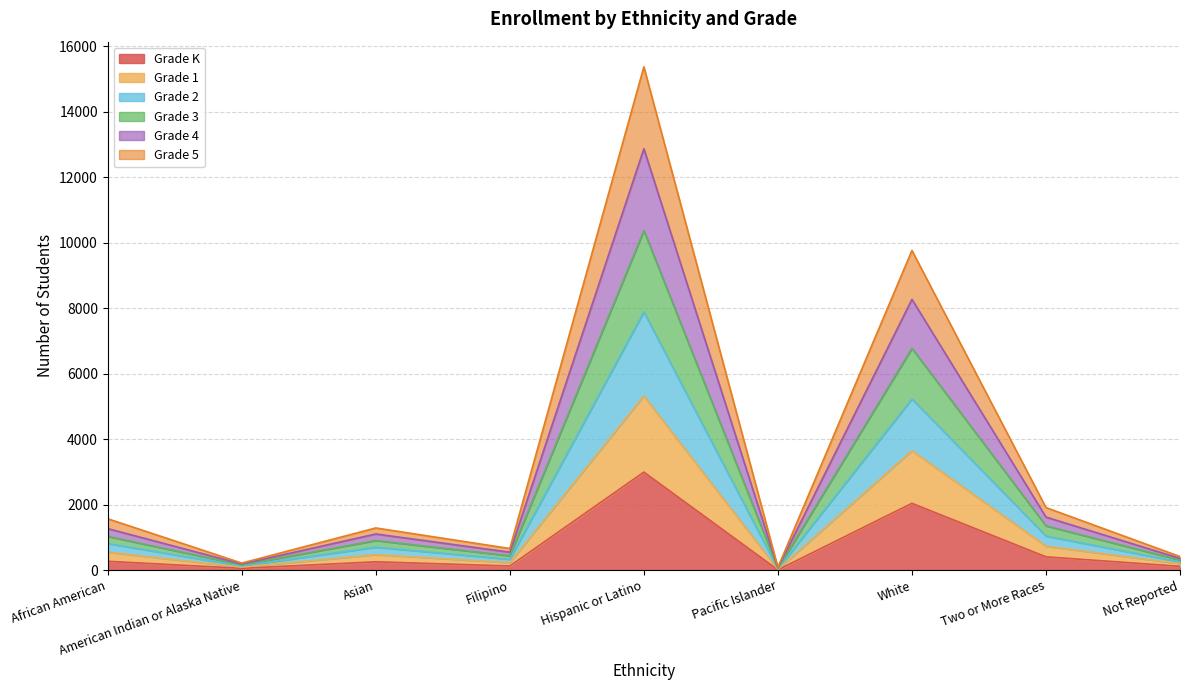

What is the difference between the highest and lowest values at White?

7724